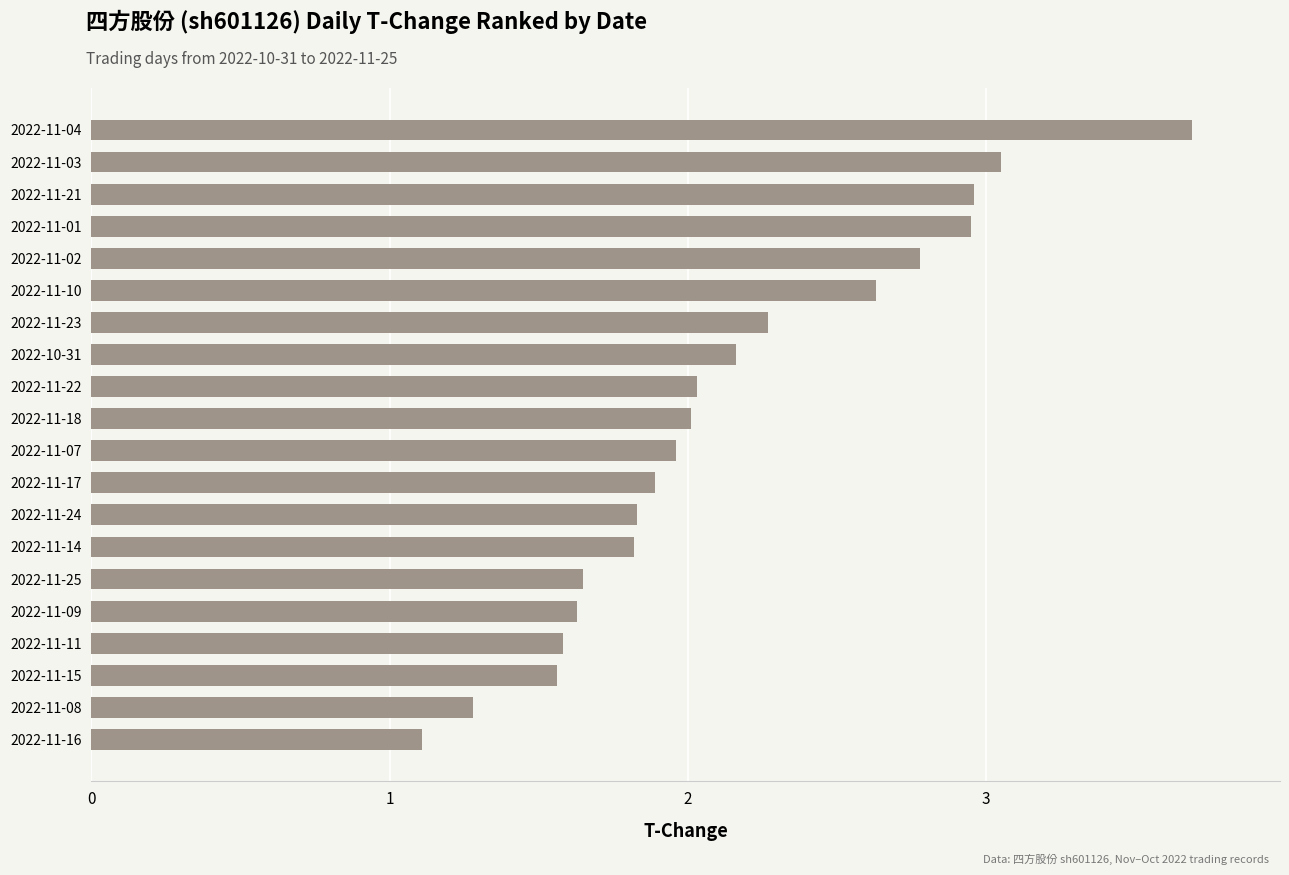

Between 2022-11-07 and 2022-11-04, which is larger?

2022-11-04